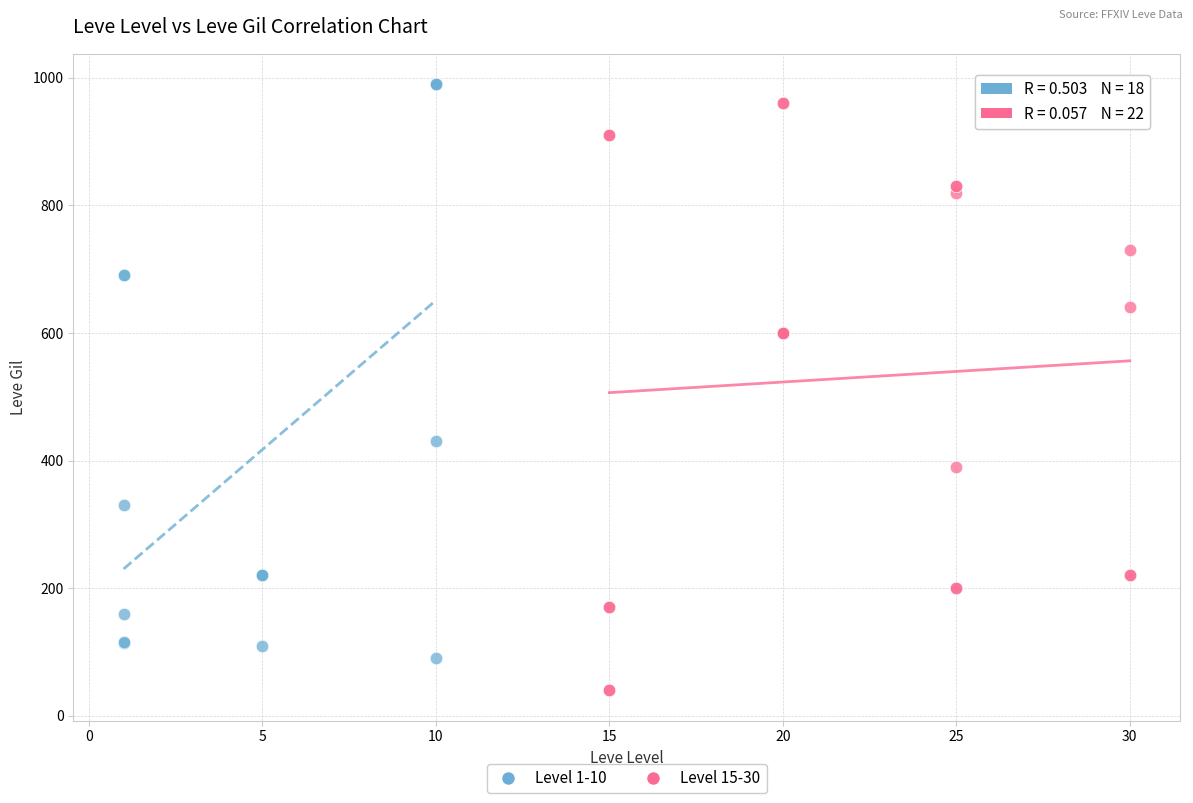

Which series reaches the minimum Y coordinate?

Level 15-30